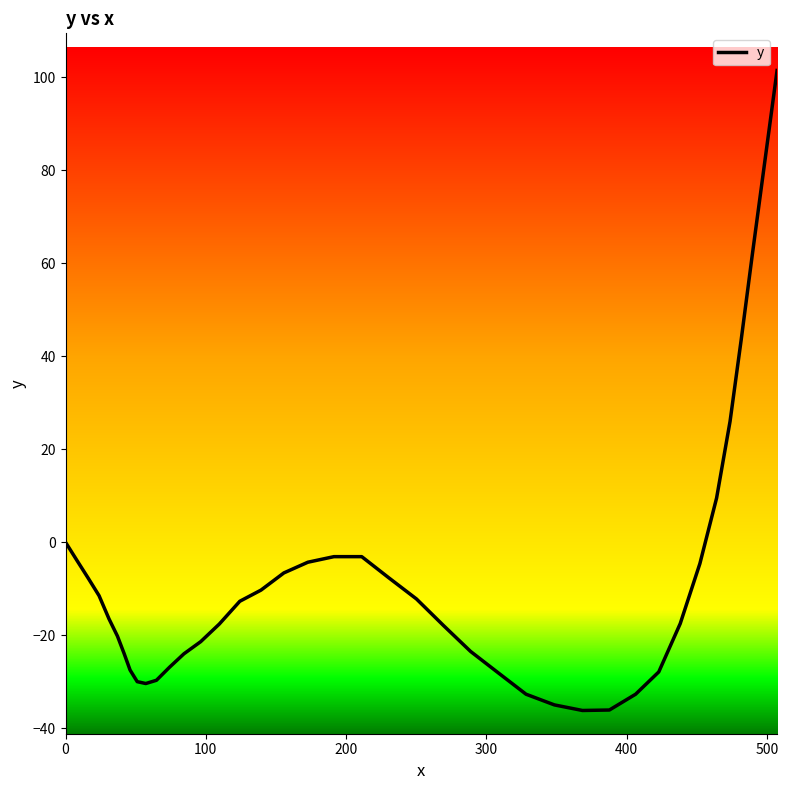

What is the smallest value displayed?

-36.2